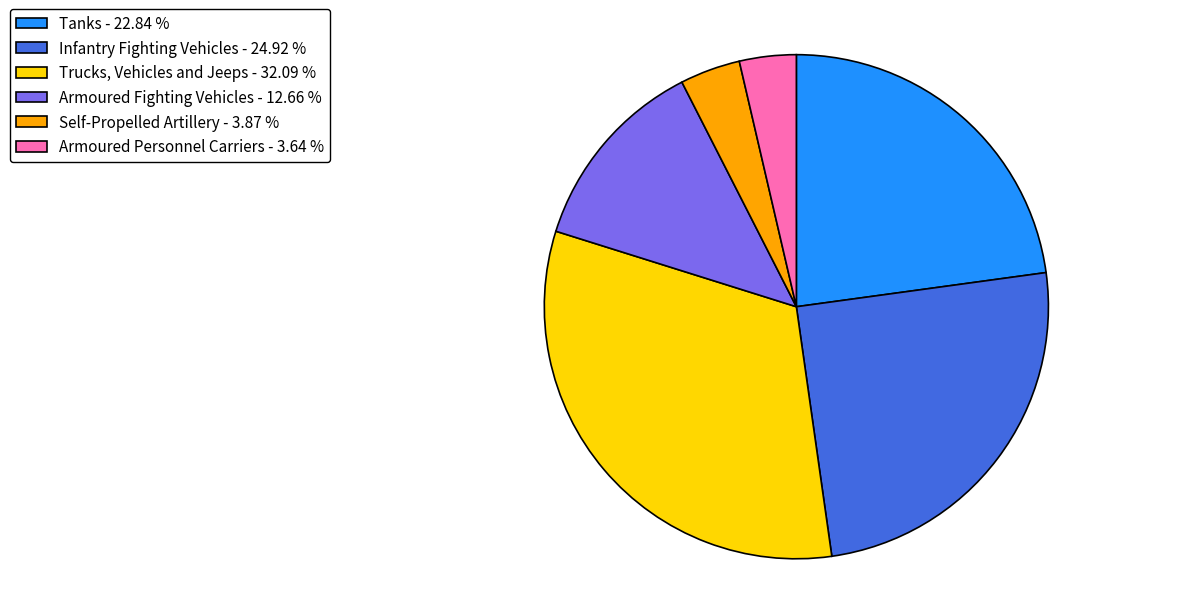

How many slices are in this pie chart?

6